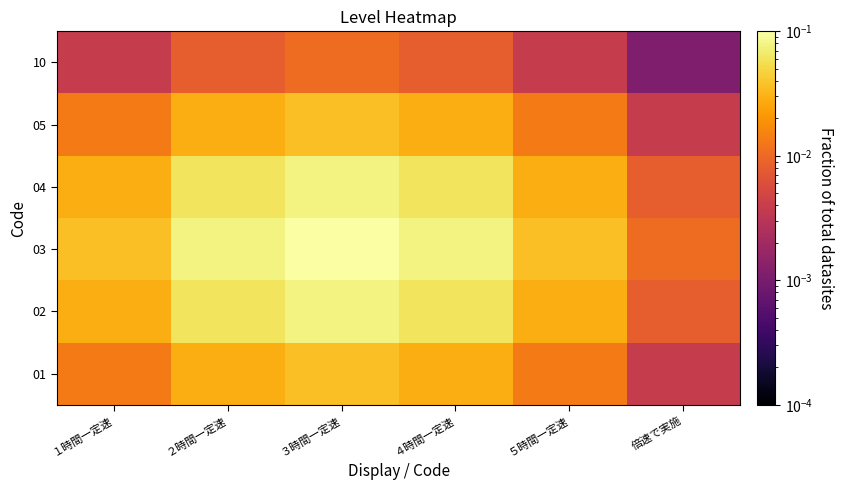

Reading left to right, what are all the values shown in this chart?

01: １時間一定速=0.0	２時間一定速=0.0	３時間一定速=0.0	４時間一定速=0.0	５時間一定速=0.0	倍速で実施=0.0
02: １時間一定速=0.0	２時間一定速=0.1	３時間一定速=0.1	４時間一定速=0.1	５時間一定速=0.0	倍速で実施=0.0
03: １時間一定速=0.0	２時間一定速=0.1	３時間一定速=0.1	４時間一定速=0.1	５時間一定速=0.0	倍速で実施=0.0
04: １時間一定速=0.0	２時間一定速=0.1	３時間一定速=0.1	４時間一定速=0.1	５時間一定速=0.0	倍速で実施=0.0
05: １時間一定速=0.0	２時間一定速=0.0	３時間一定速=0.0	４時間一定速=0.0	５時間一定速=0.0	倍速で実施=0.0
10: １時間一定速=0.0	２時間一定速=0.0	３時間一定速=0.0	４時間一定速=0.0	５時間一定速=0.0	倍速で実施=0.0